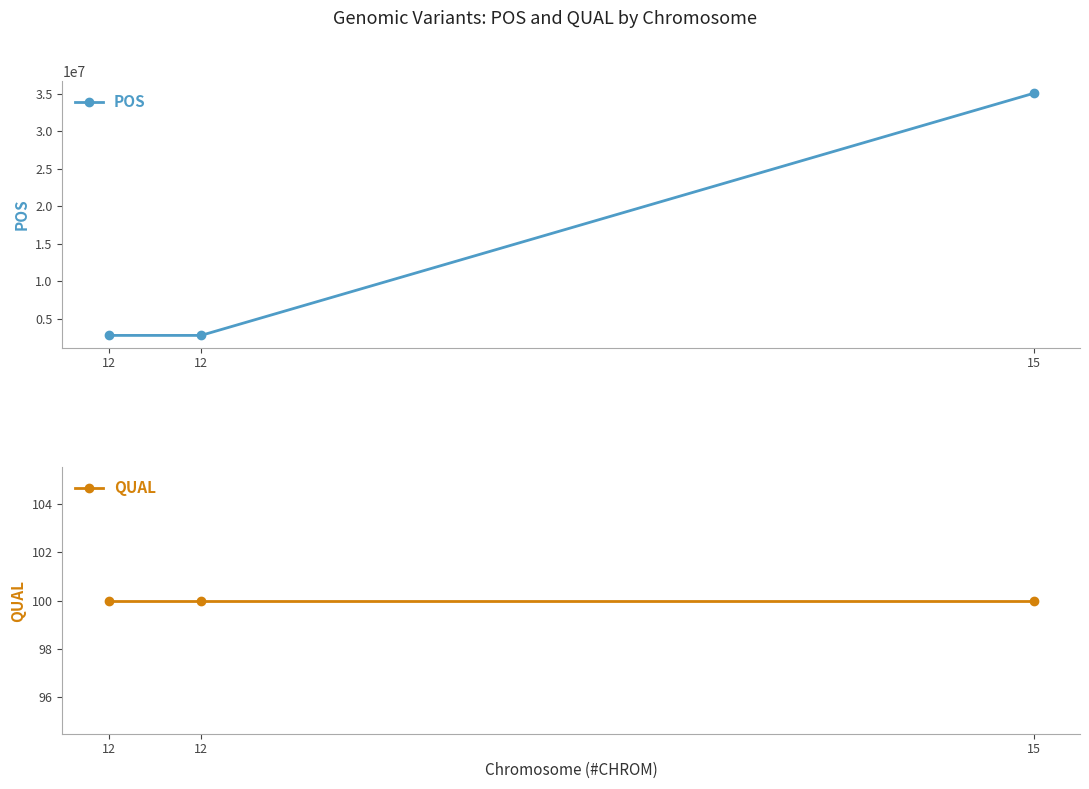

What are all the series names shown in the legend?

POS, QUAL